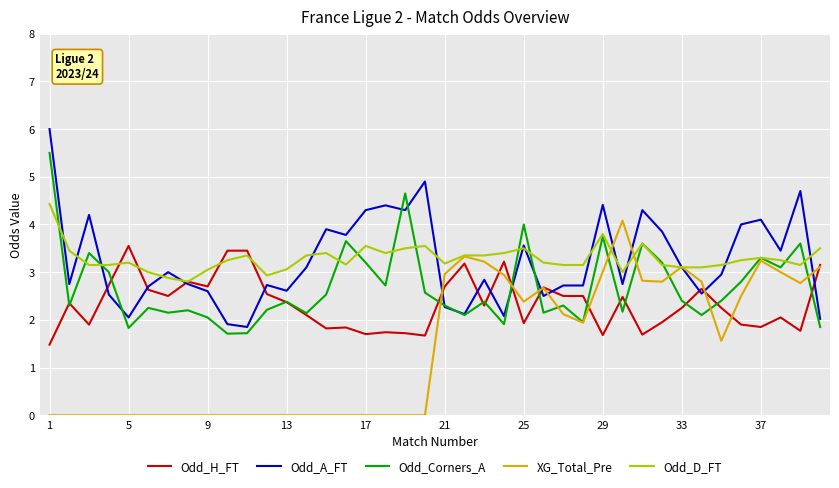

What is the maximum value shown in the chart?

6.0